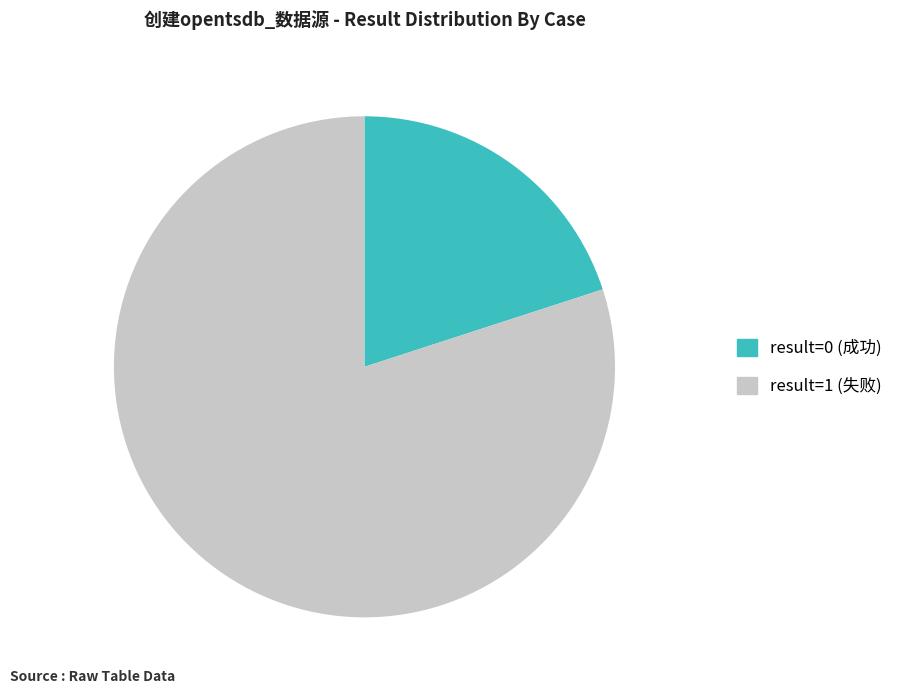

What is the smallest slice in the pie chart?

result=0 (成功)